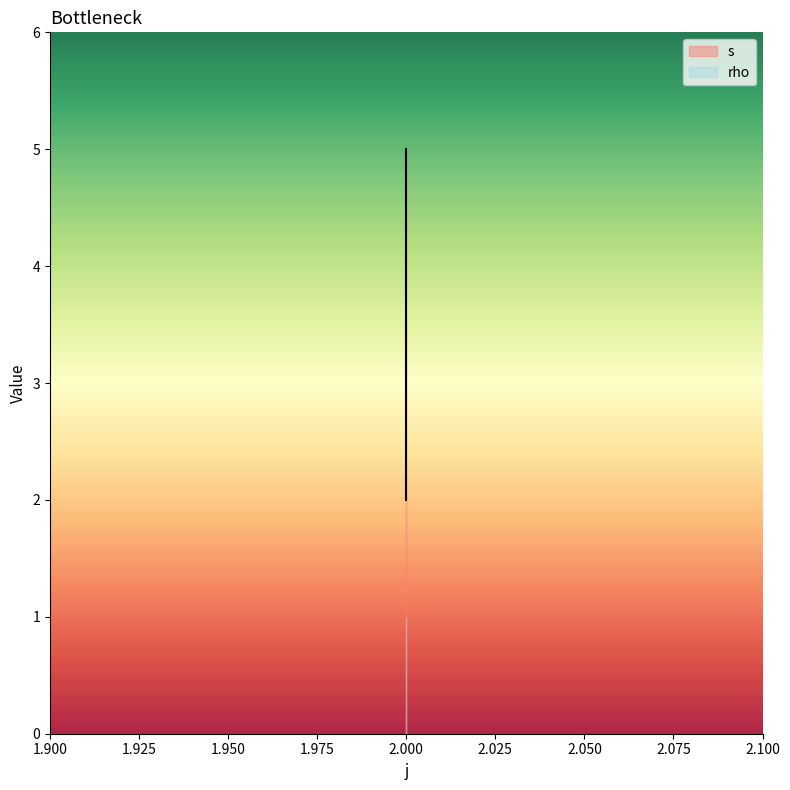

Reading right to left, extract all data points from this chart.

5	4	3	2